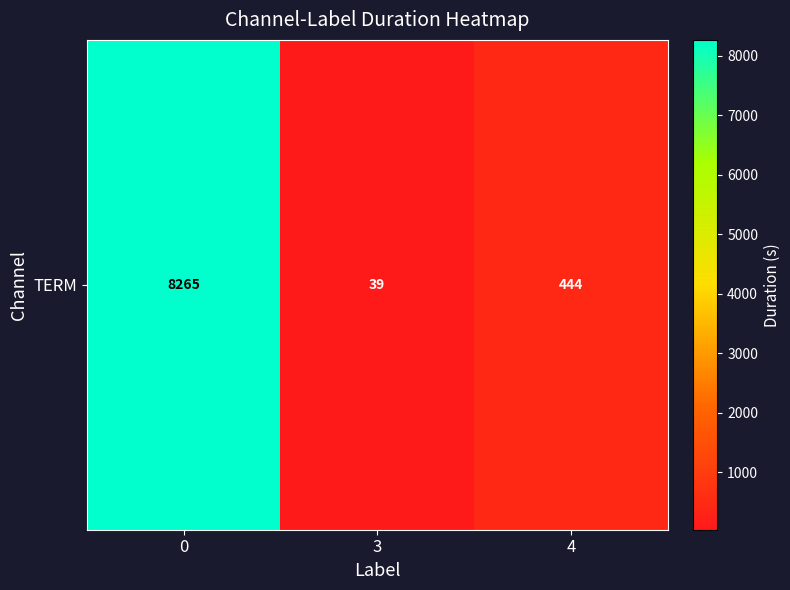

What is the greatest value displayed?

8265